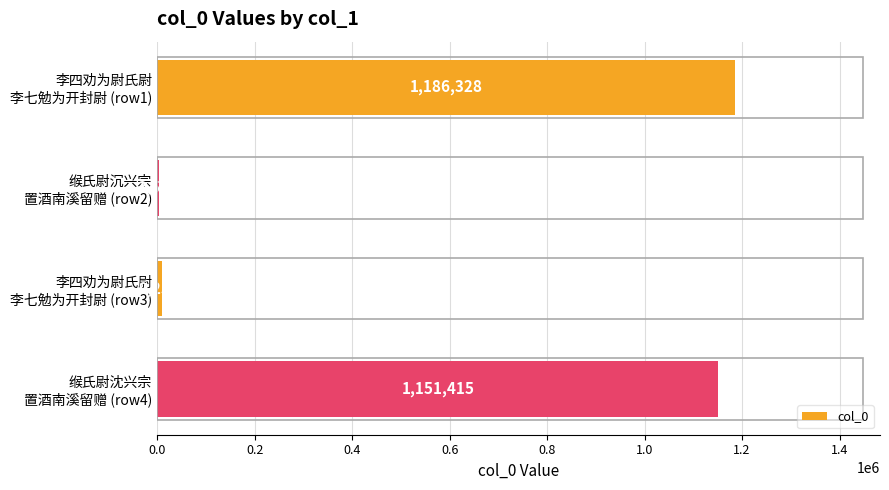

What is the sum of all values?

2350595